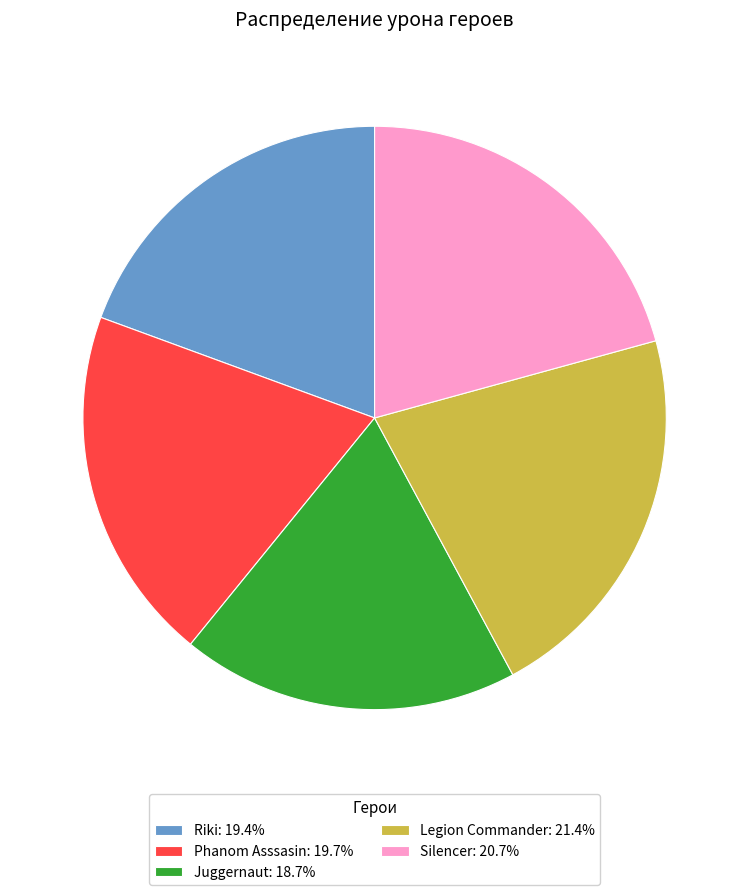

Is Phanom Asssasin the majority of the pie?

No